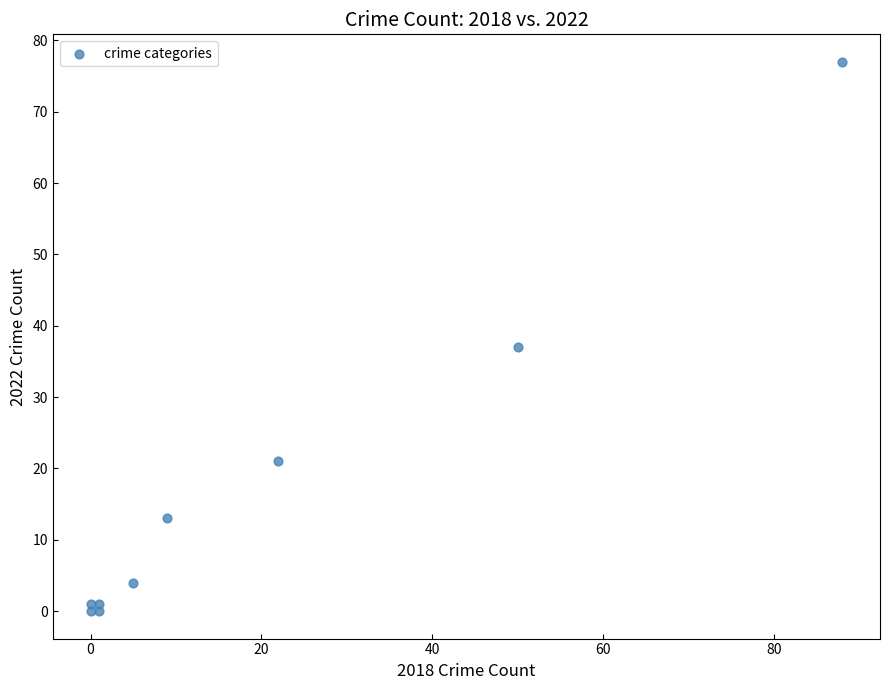

What is the range of X values (max minus min)?

88